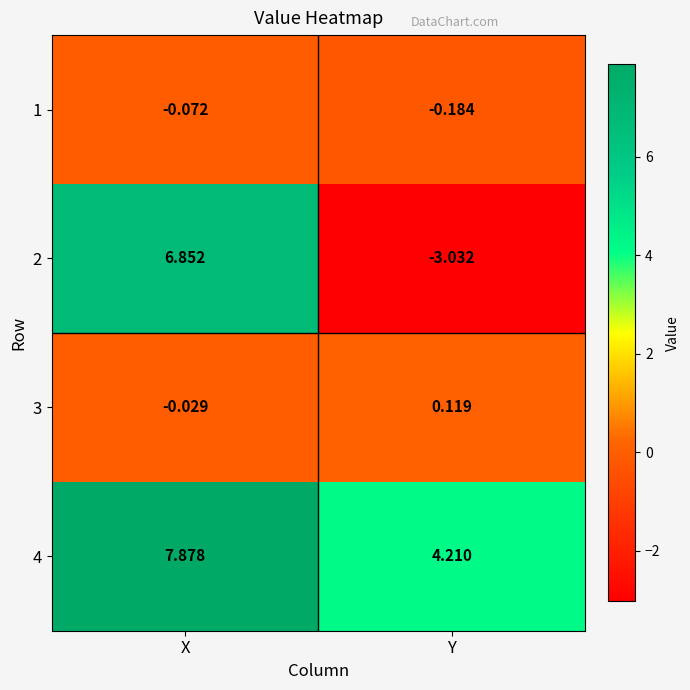

Is the value of 1 at Y greater than the value of 3 at X?

No